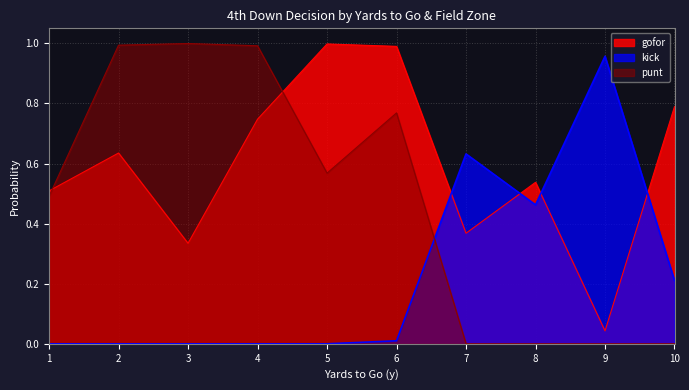

Which series changed the most between 7 and 10?

gofor